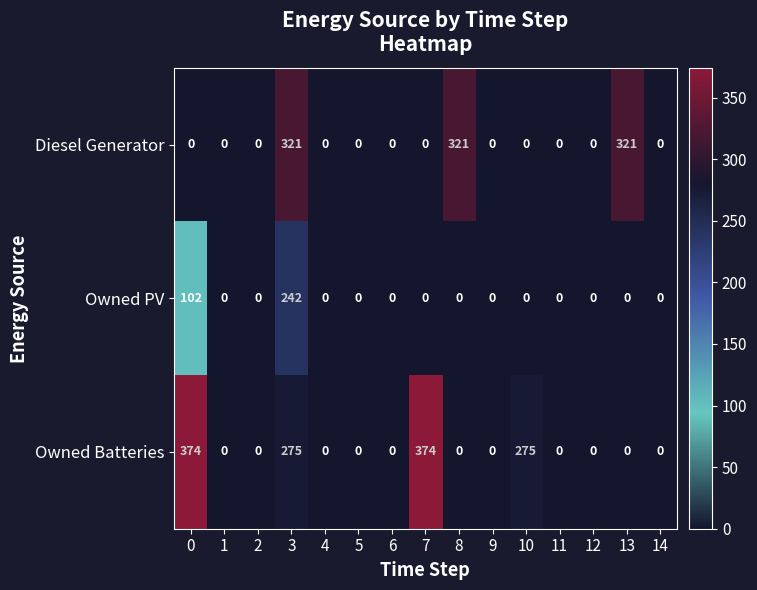

What is the spread (max minus min) of values at 10?

275